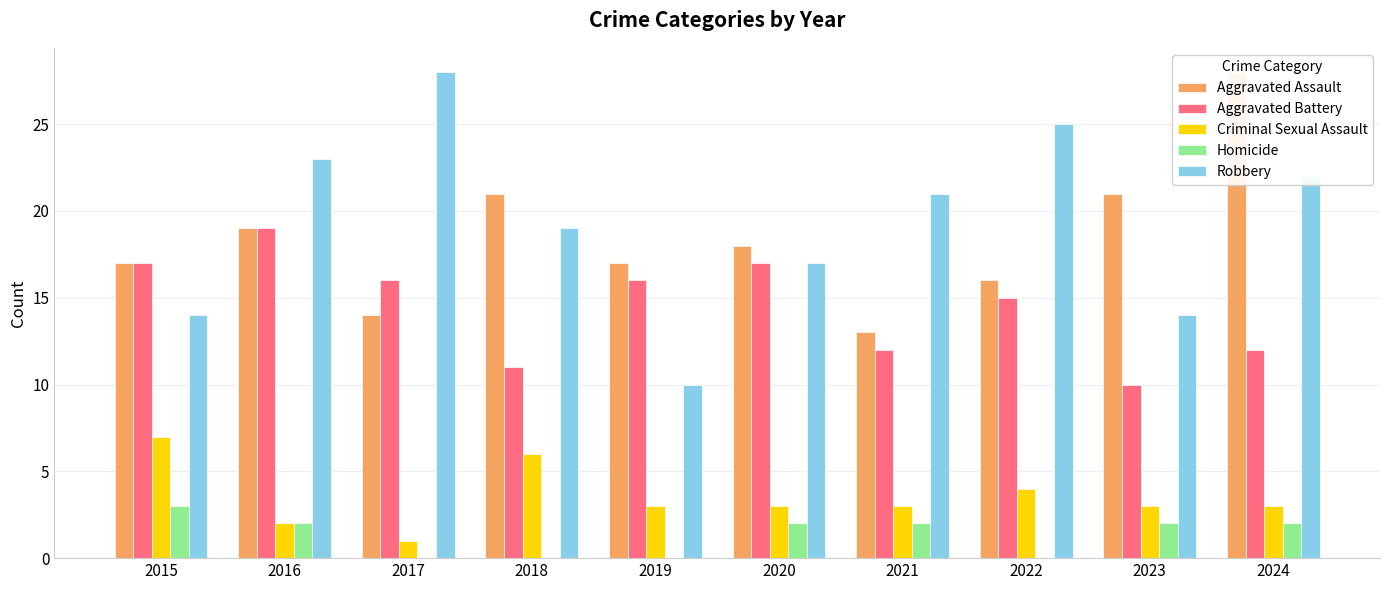

At 2020, list the series in order from largest to smallest.

Aggravated Assault, Aggravated Battery, Robbery, Criminal Sexual Assault, Homicide